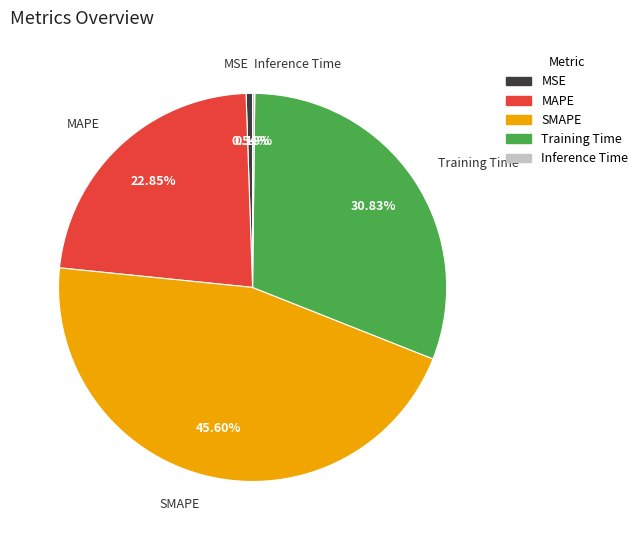

Does SMAPE account for over 50% of the chart?

No